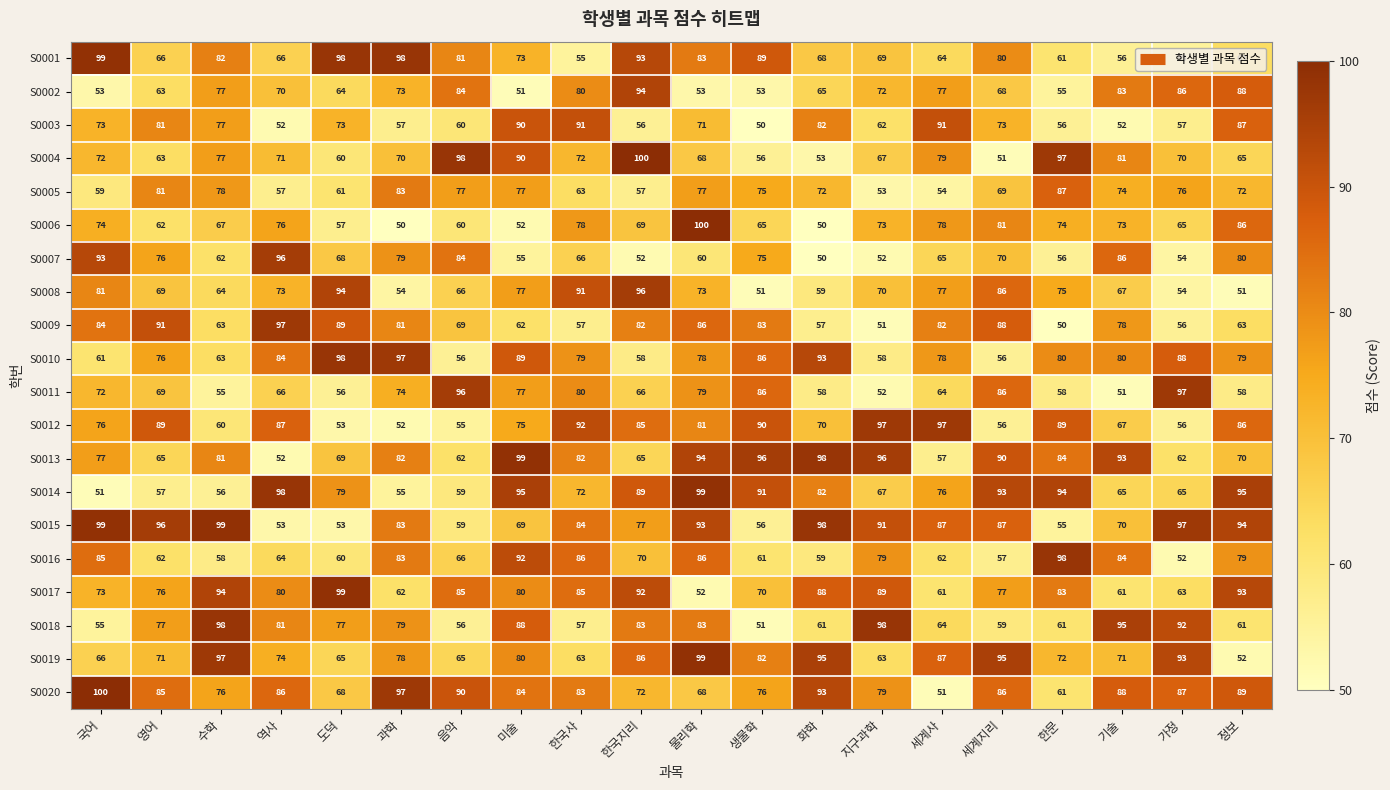

What is the greatest value displayed?

100